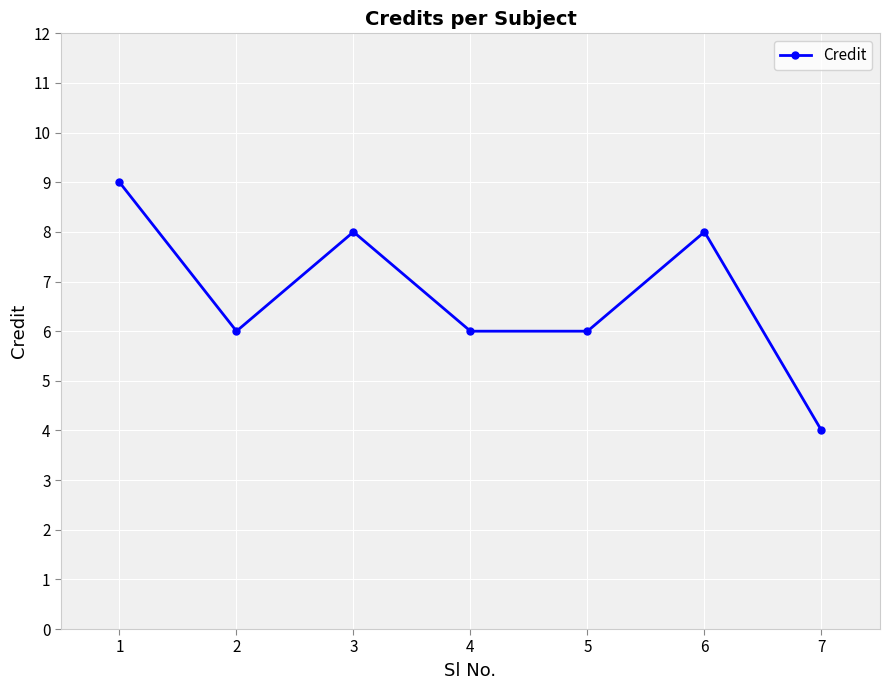

Is this an area chart (filled region under the line)?

No